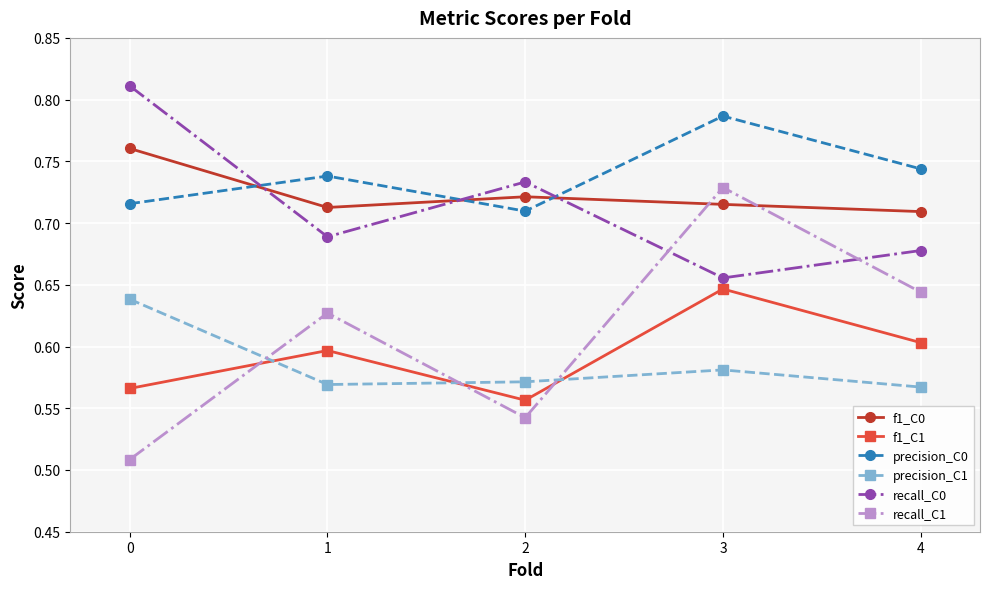

Does the chart have visible grid lines?

Yes